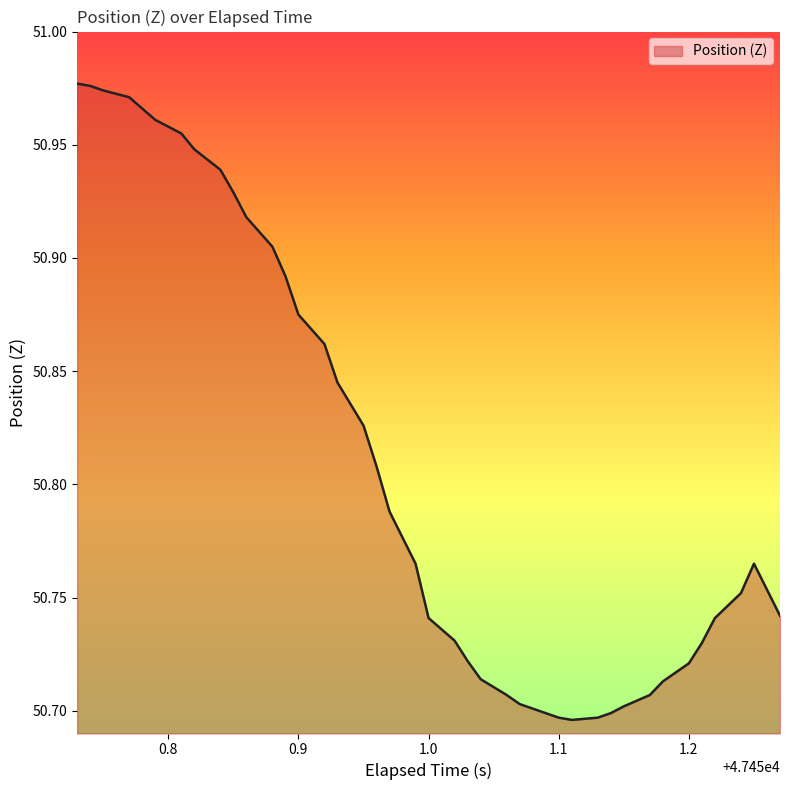

True or false: there are more than 0 points higher than both neighbors.

True